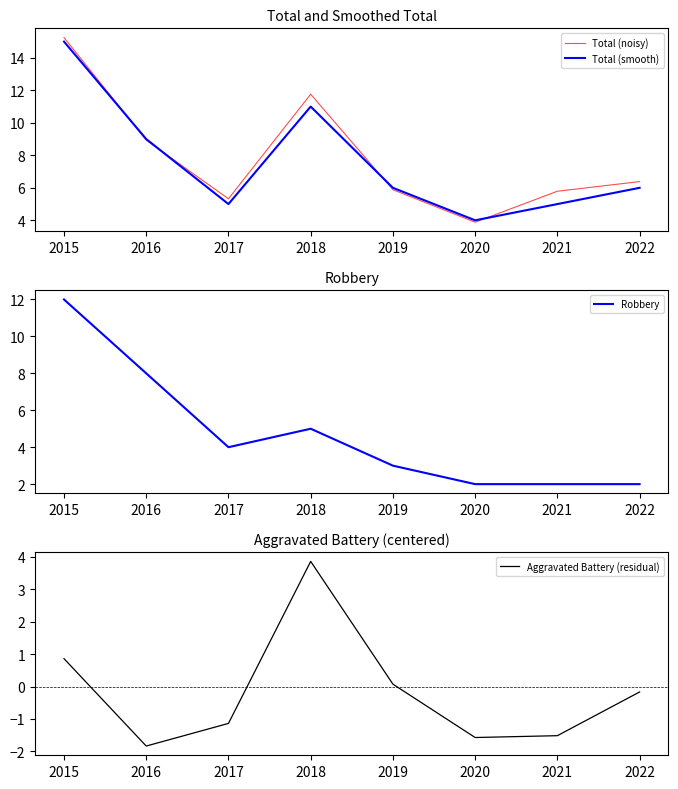

Is it true that Robbery equals 2.6 at 2016?

False